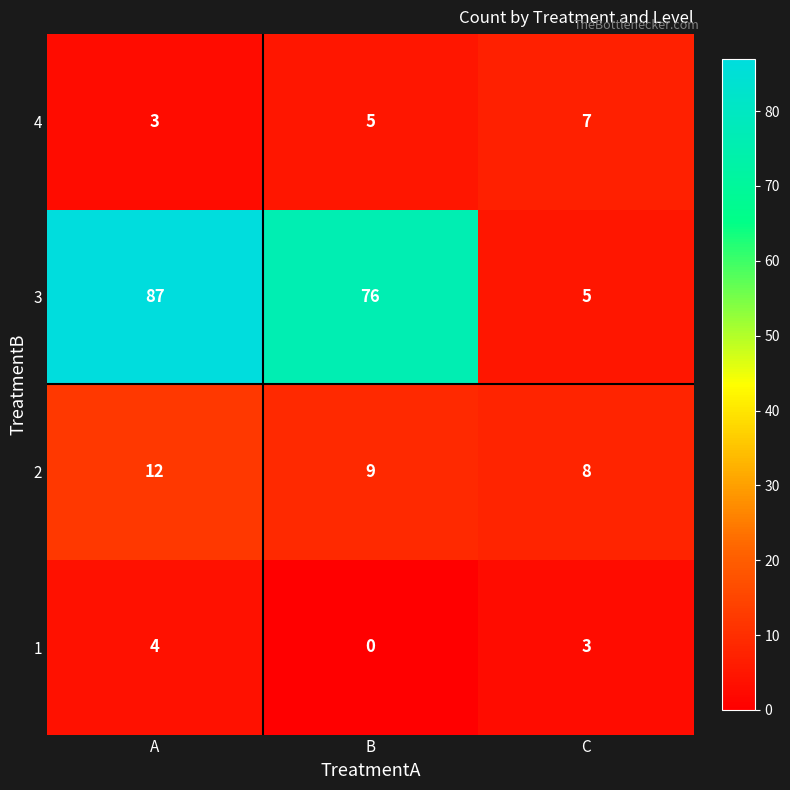

List the series in order of their peak value, lowest first.

1, 4, 2, 3